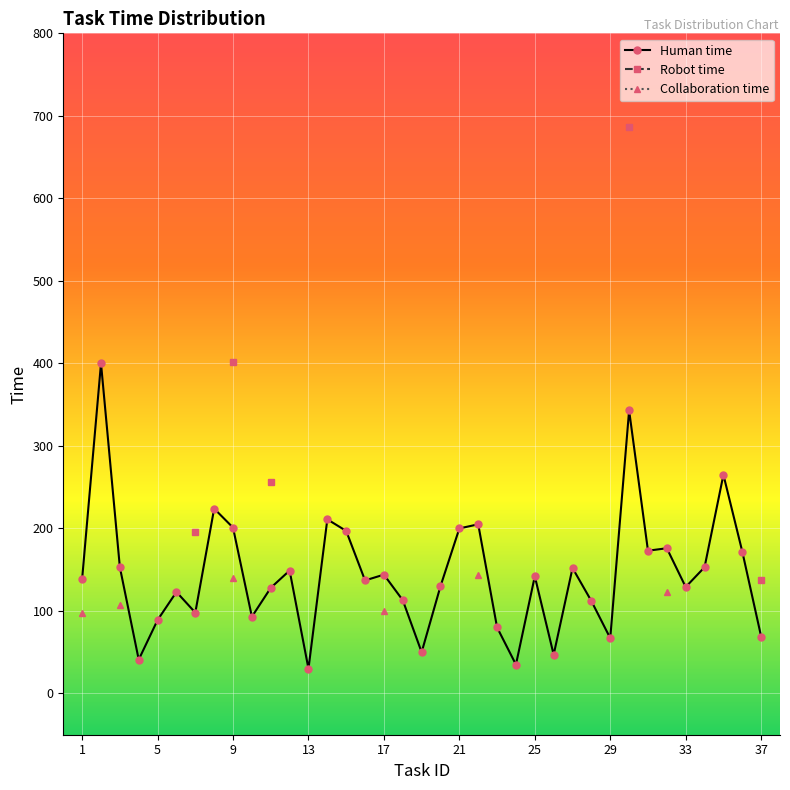

Which series has the widest spread of values?

Human time